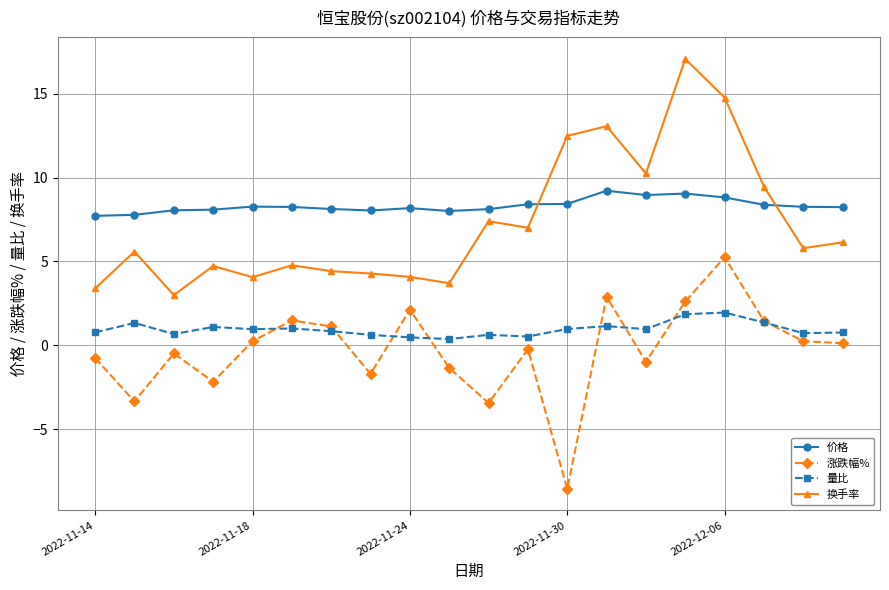

True or false: 涨跌幅% and 价格 cross at least once.

False